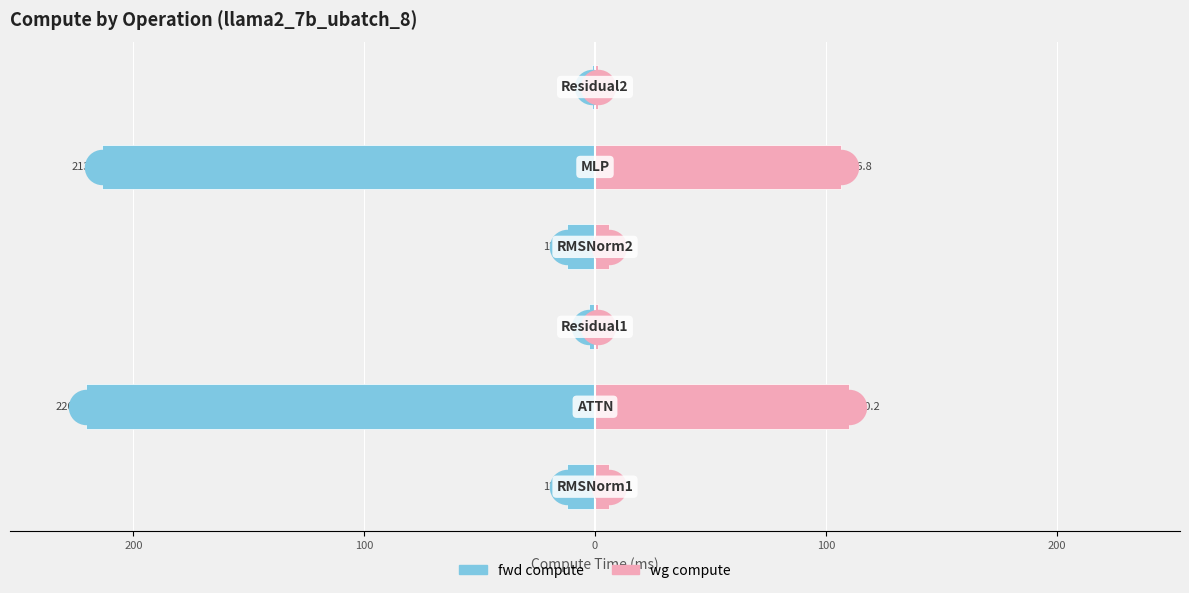

At how many categories does at least one series exceed -133?

6